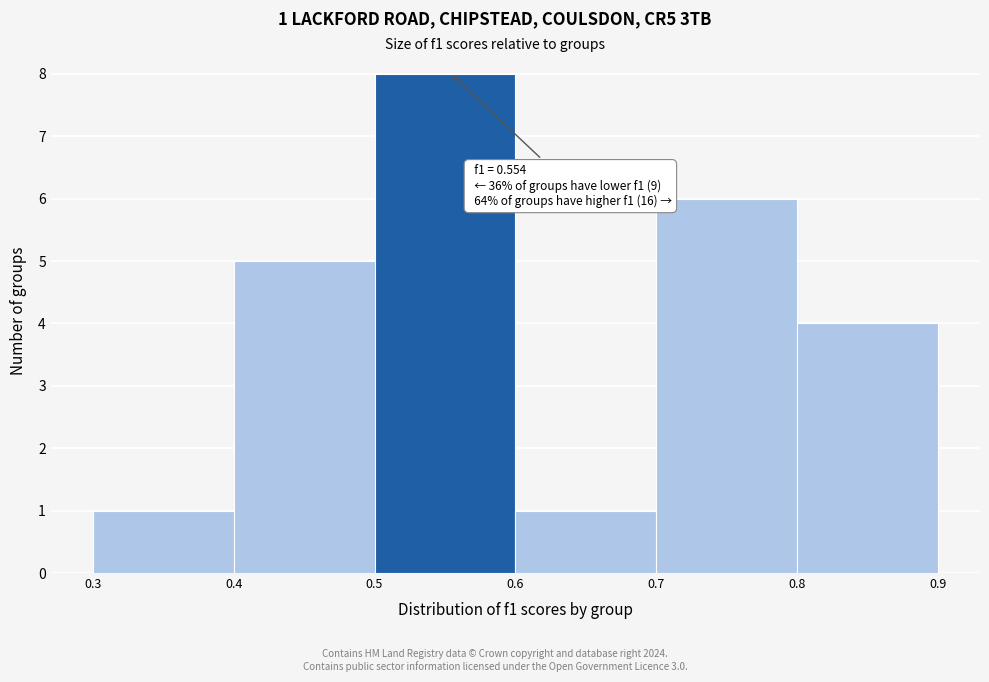

Which range on the x-axis has the tallest bar?

0.5 to 0.6